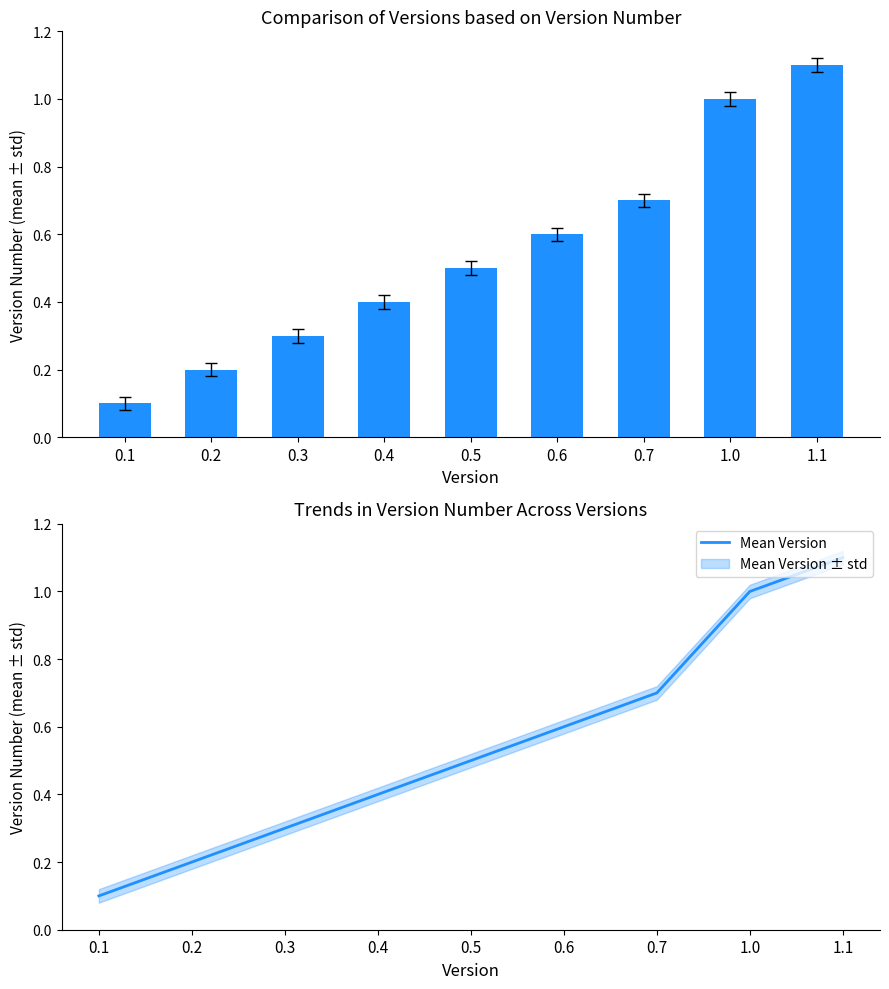

What is the label of the 5th bar from the right?

0.5